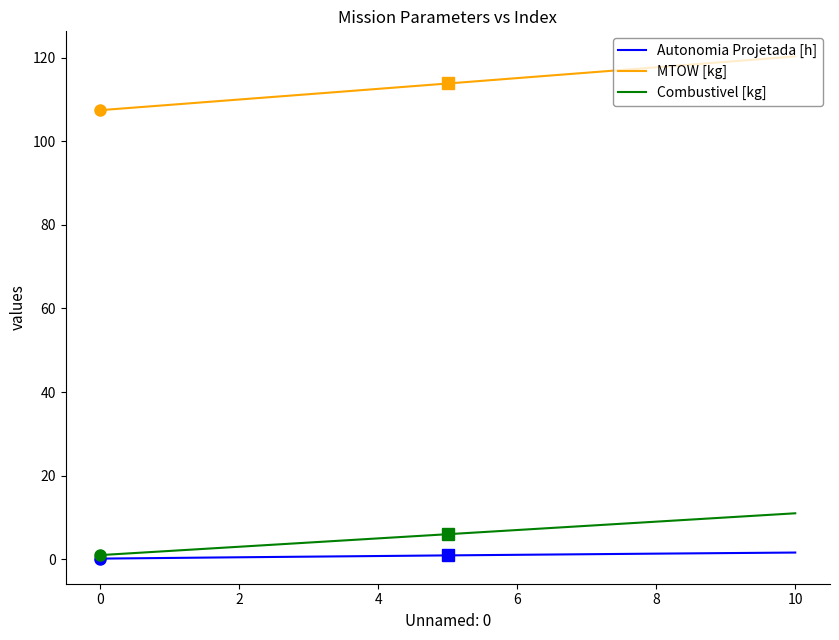

True or false: MTOW [kg] and Combustivel [kg] intersect in this chart.

False